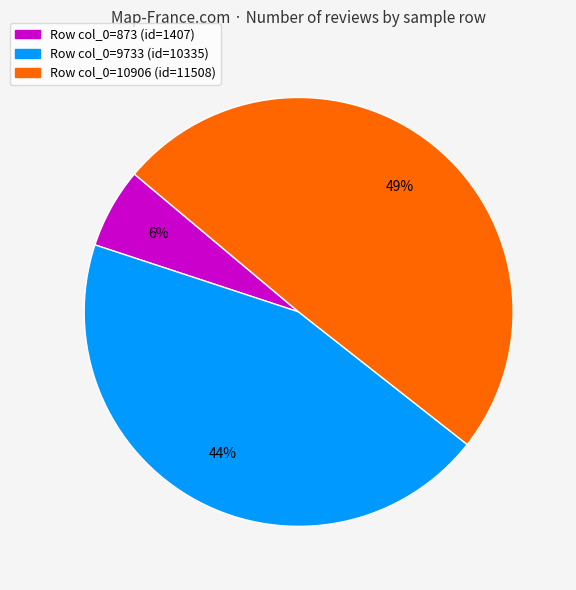

Is there a majority slice in this chart?

No